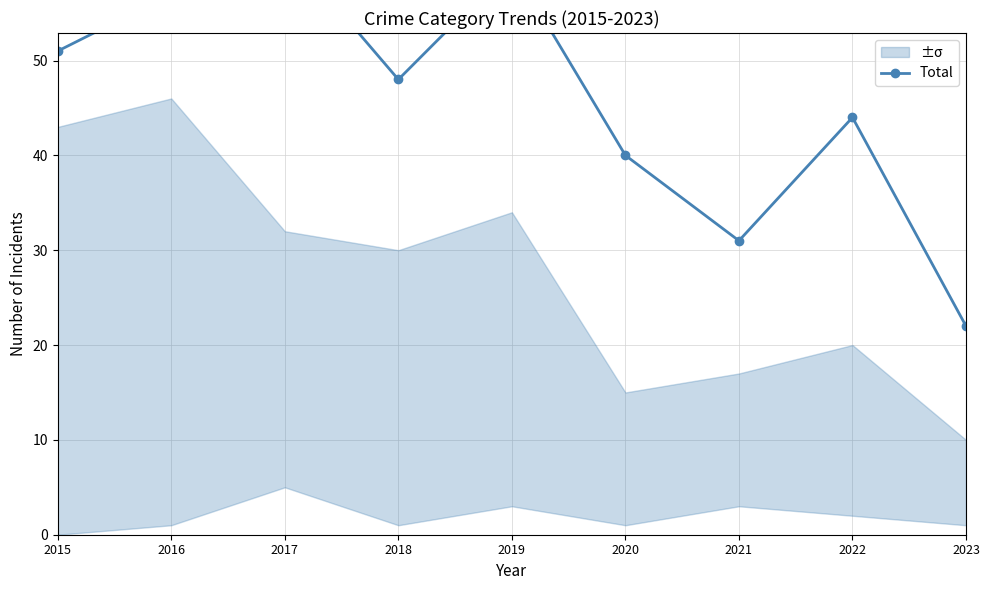

What is the average value?

46